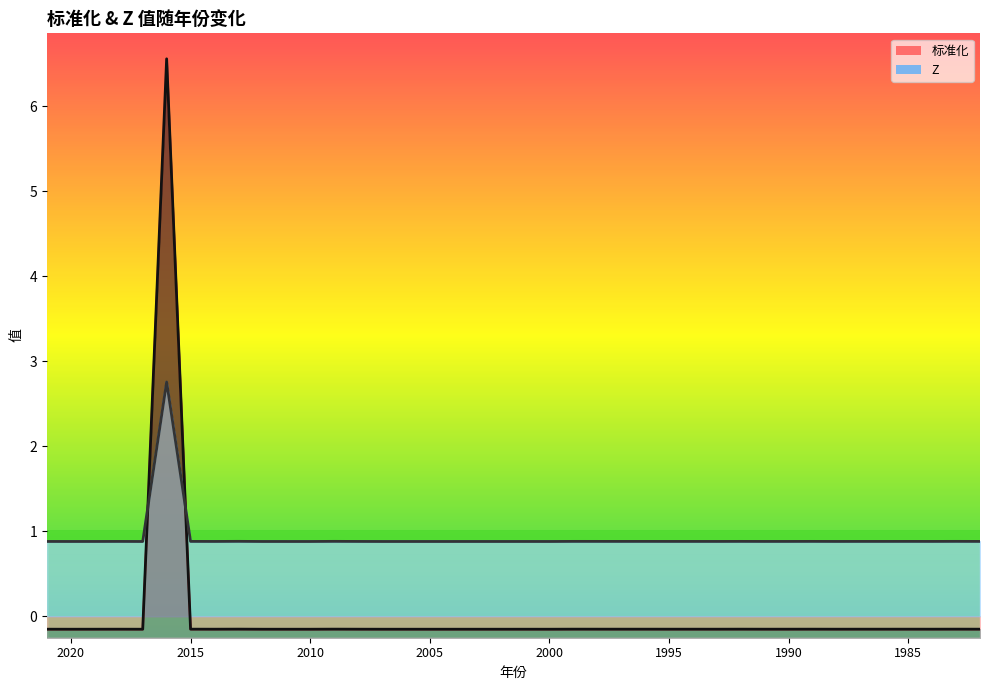

True or false: Z and 标准化 cross at least once.

True